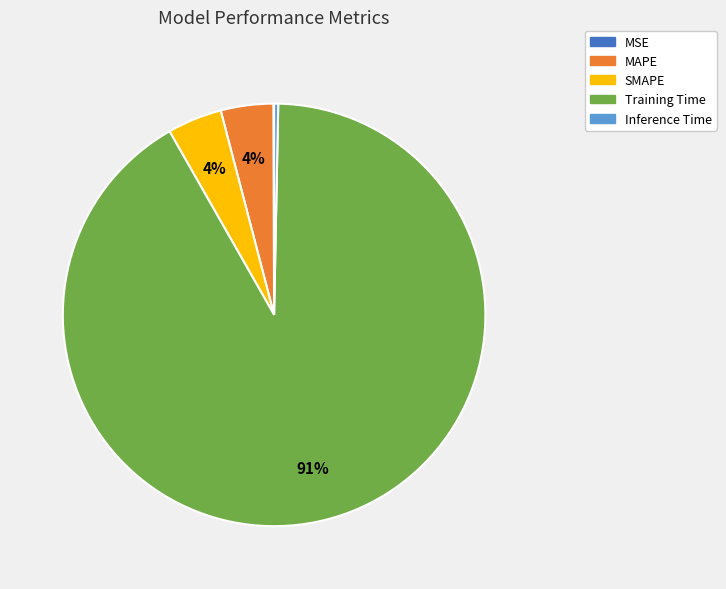

To the nearest percent, what is the difference between the Inference Time and MAPE slice percentages?

4%